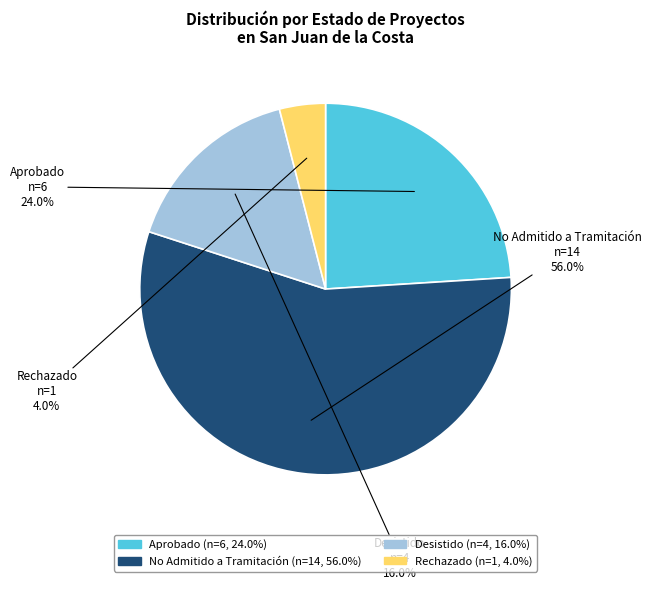

Approximately how many times larger is the value at Aprobado compared to Desistido?

1.5